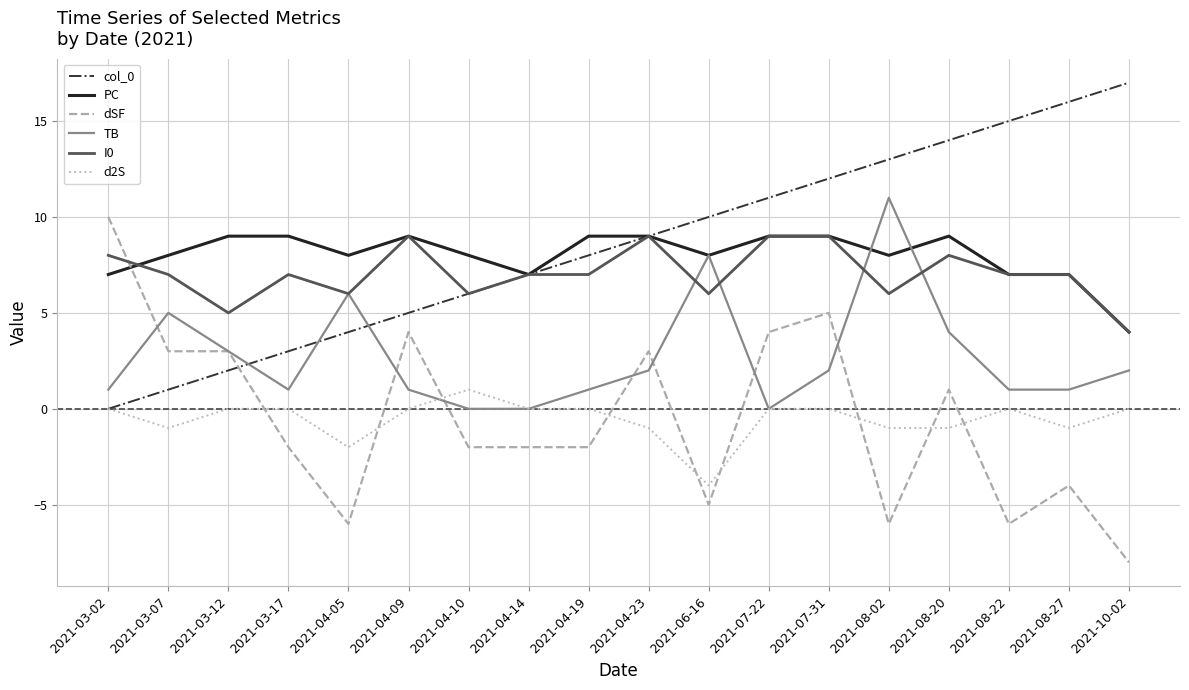

Does the chart have visible grid lines?

Yes